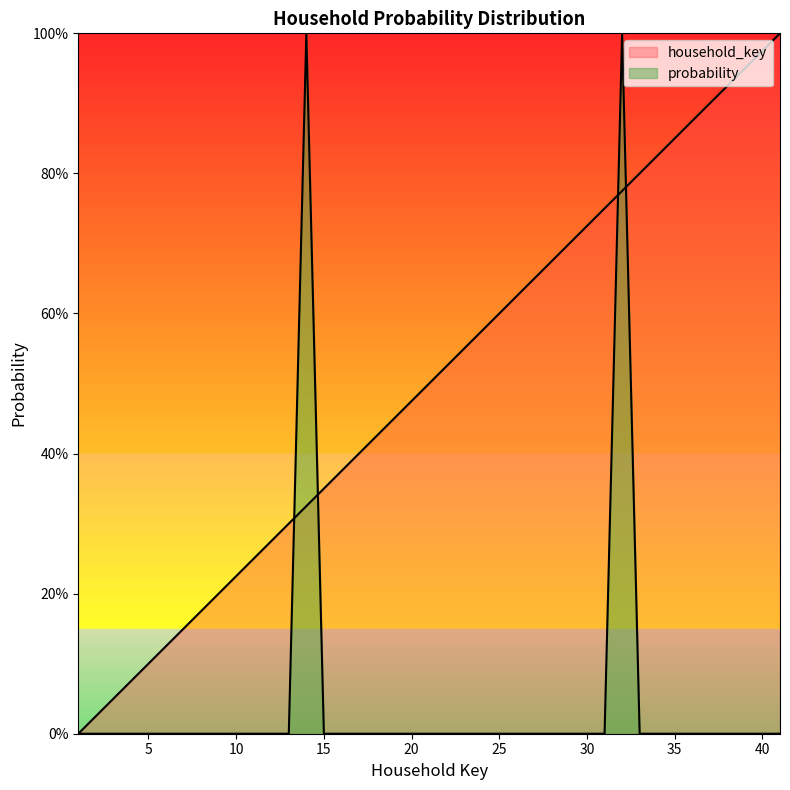

How many values in household_key are above zero?

39